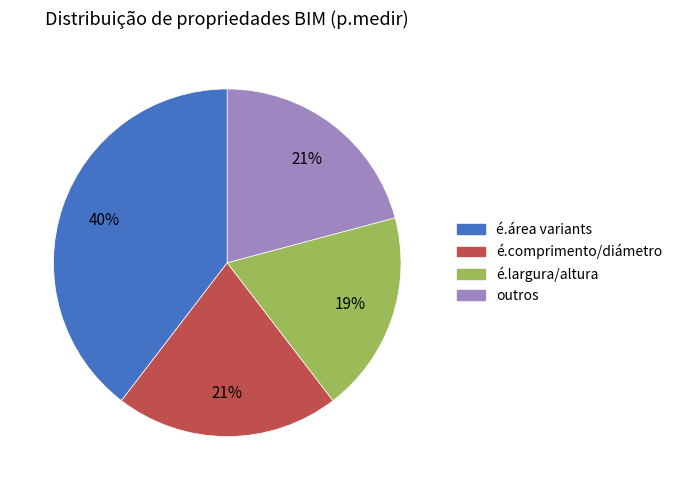

Which slice is the largest?

é.área variants